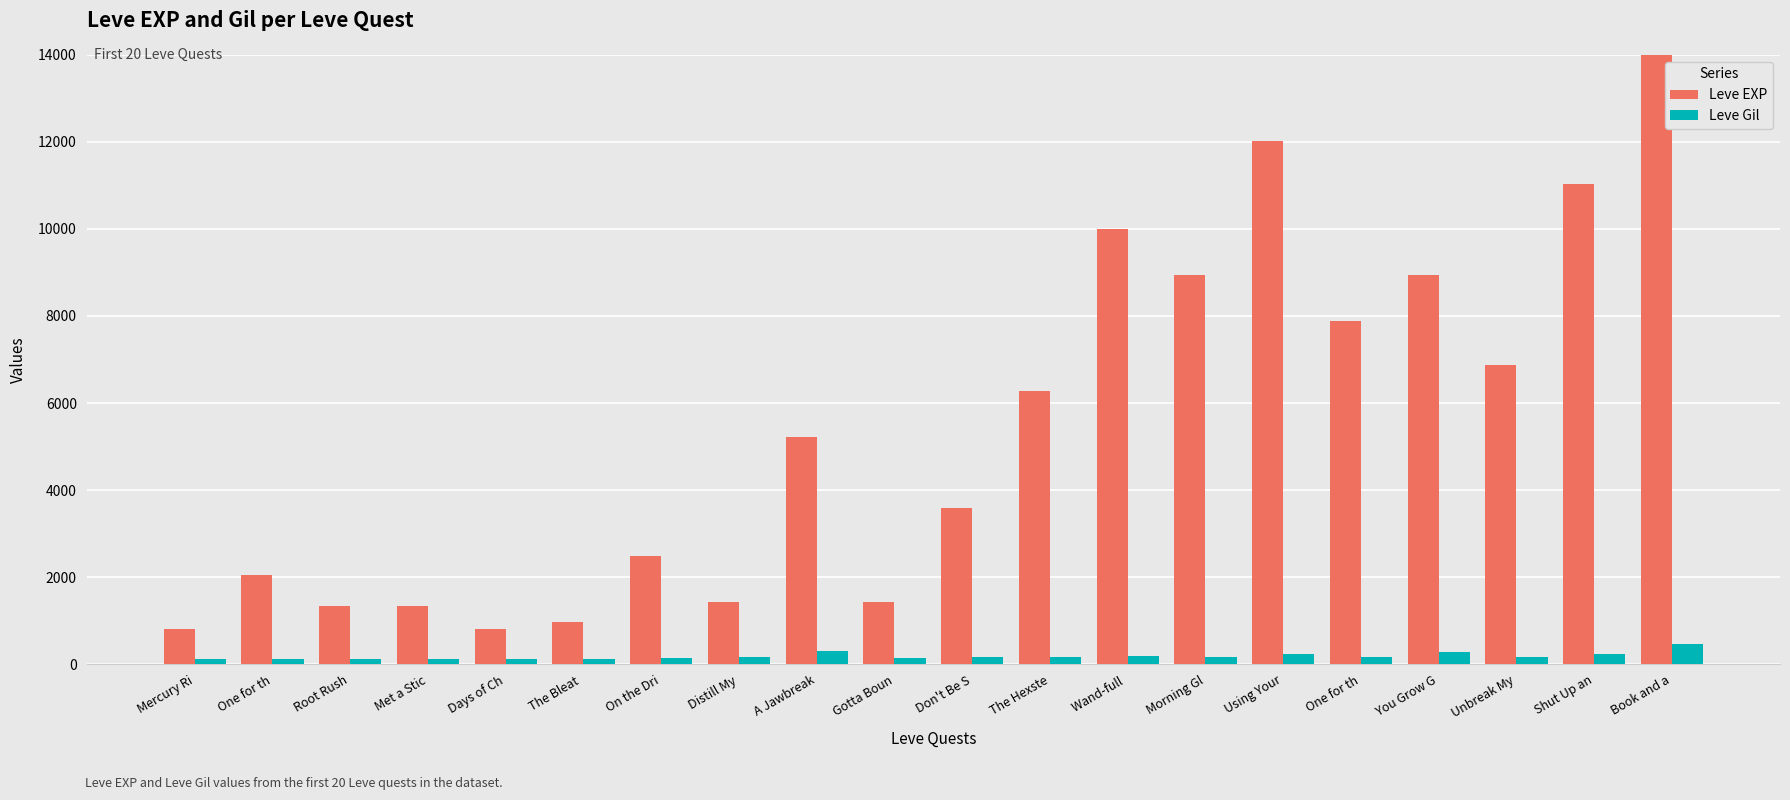

How many data points in Leve Gil are less than 169?

9